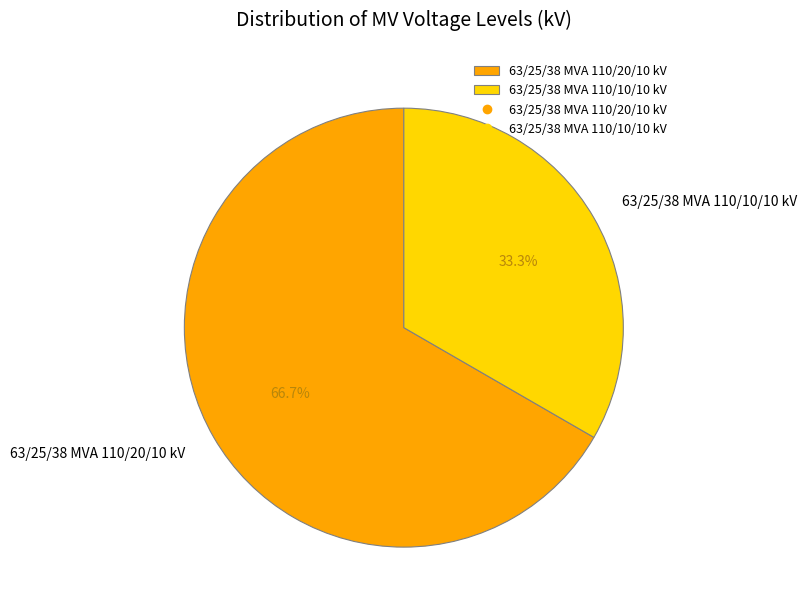

Does 63/25/38 MVA 110/10/10 kV account for over 50% of the chart?

No